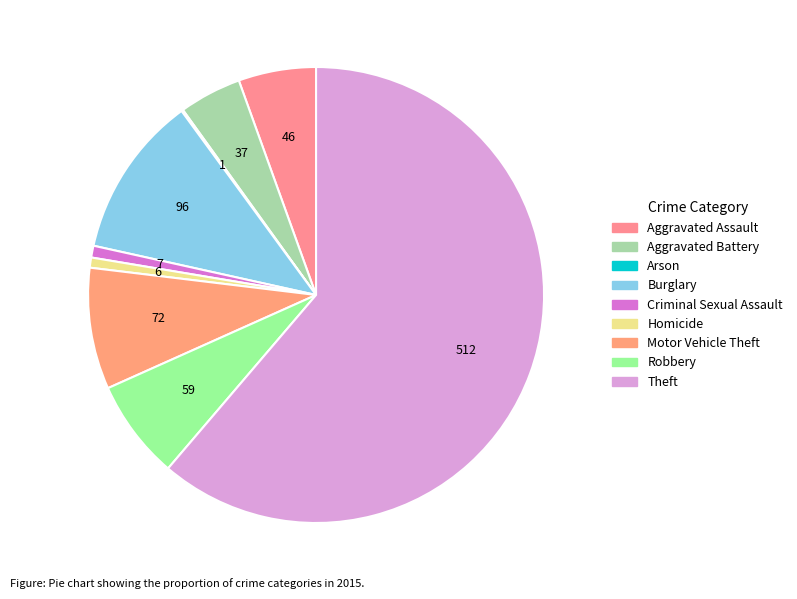

What portion of the pie excludes Theft?

38.8%